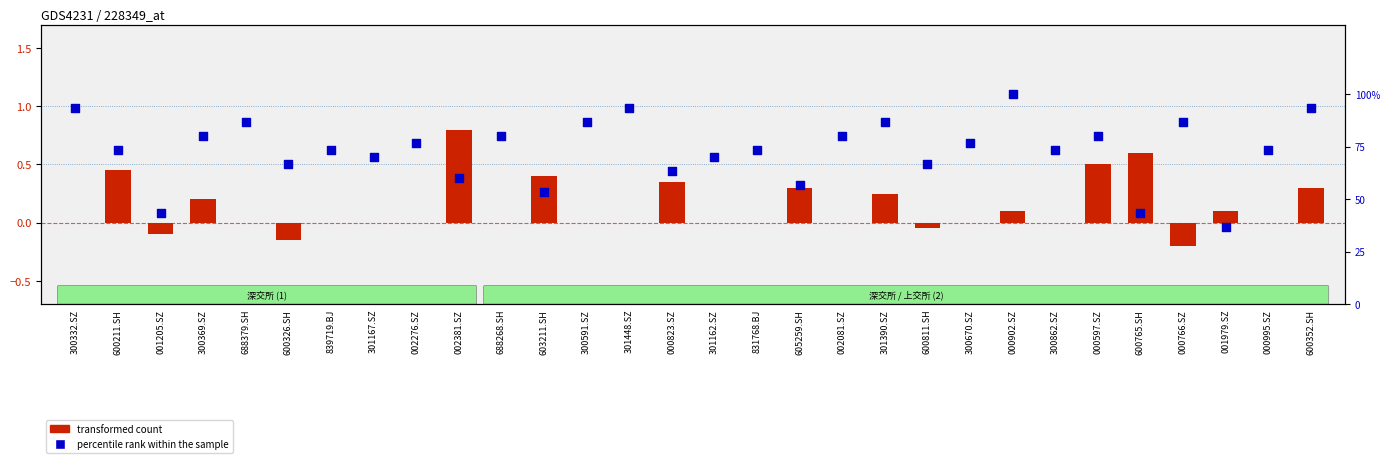

Which series reaches the maximum Y coordinate?

percentile rank within the sample